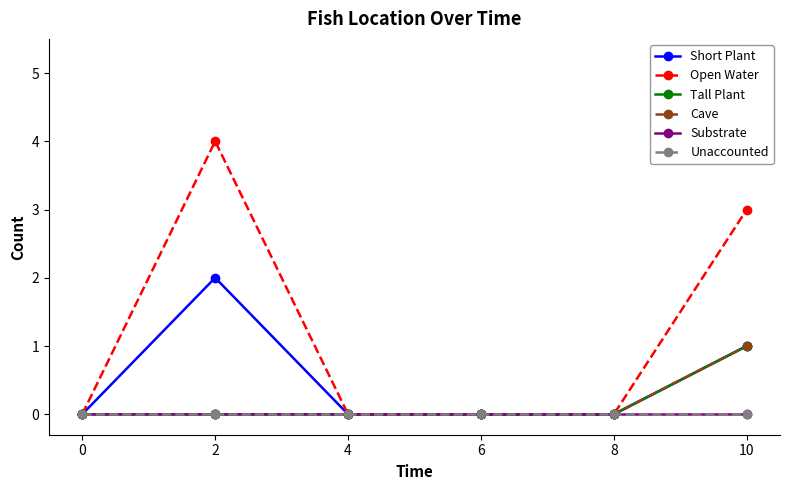

Does the chart have visible grid lines?

No